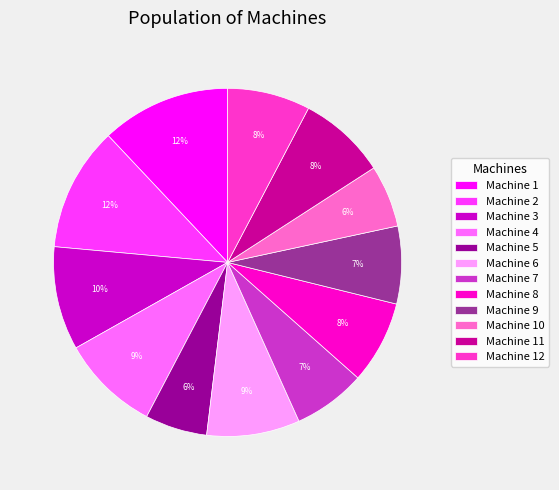

To the nearest percent, what is the combined percentage of Machine 4 and Machine 7?

16%